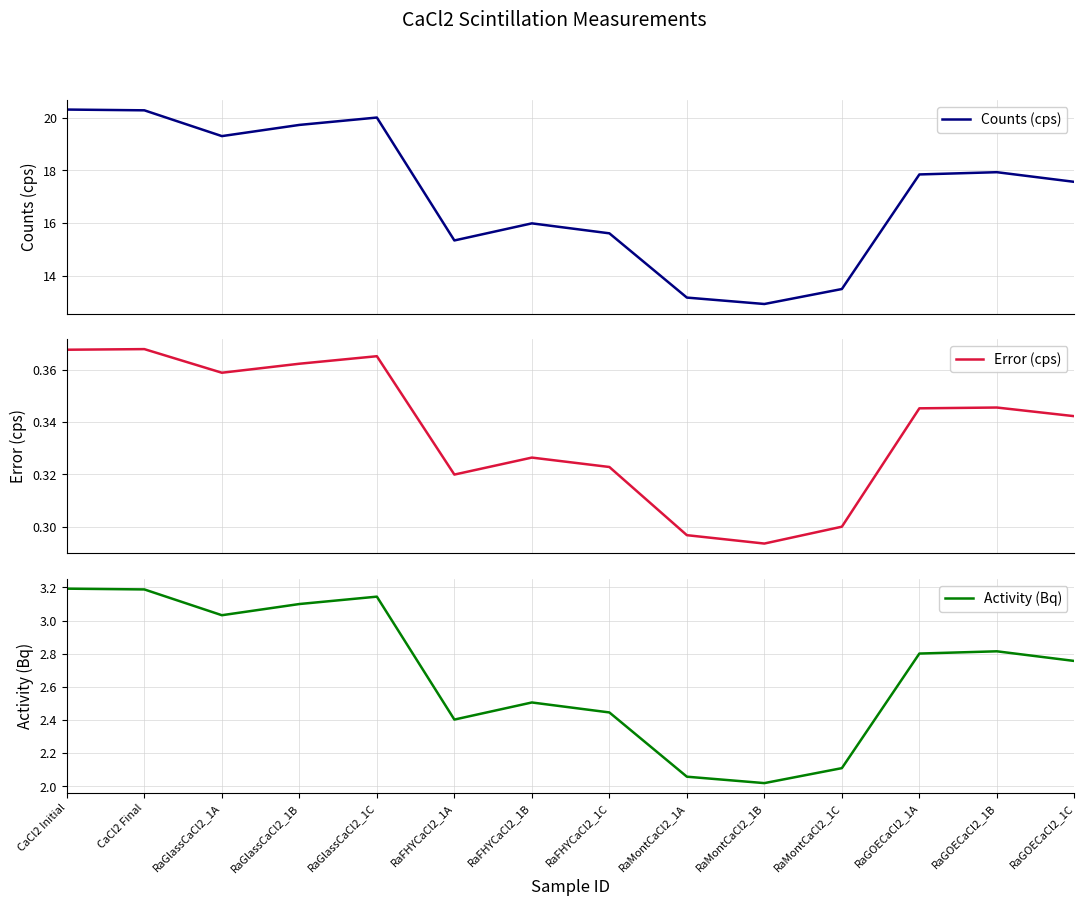

What is the total value across all series at CaCl2 Final?

23.8